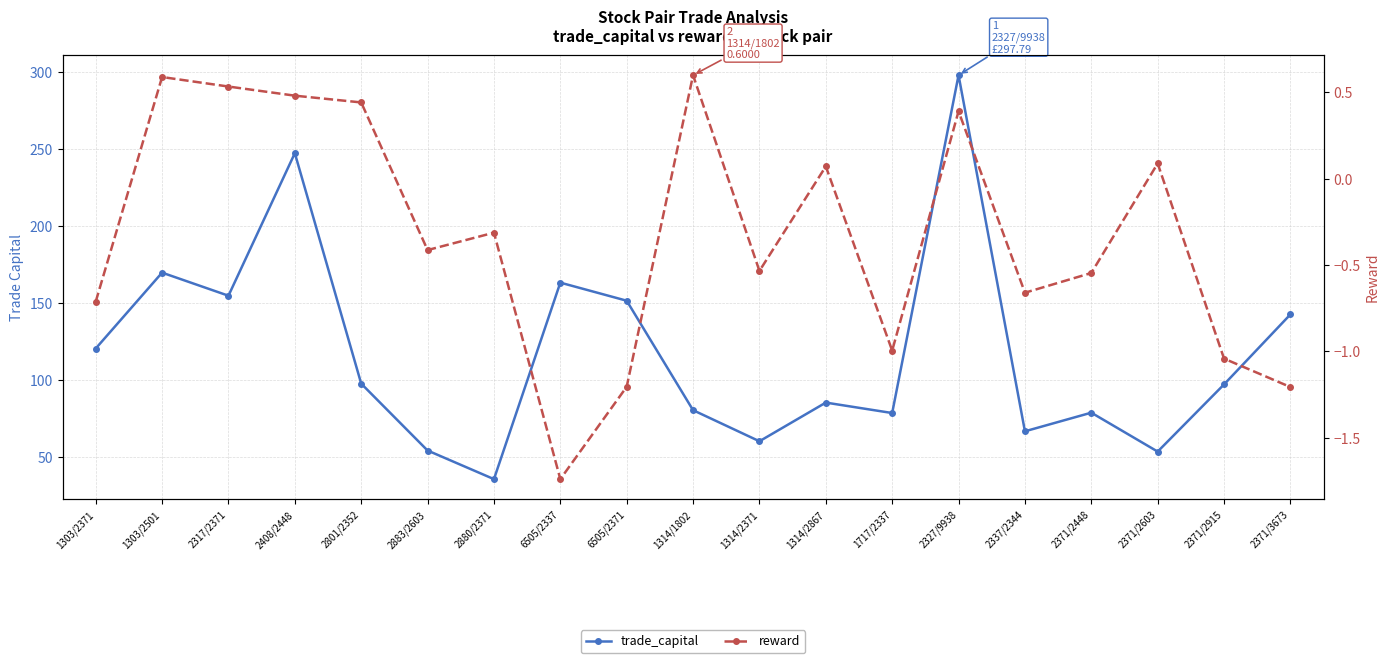

Count the number of data series in this chart.

2